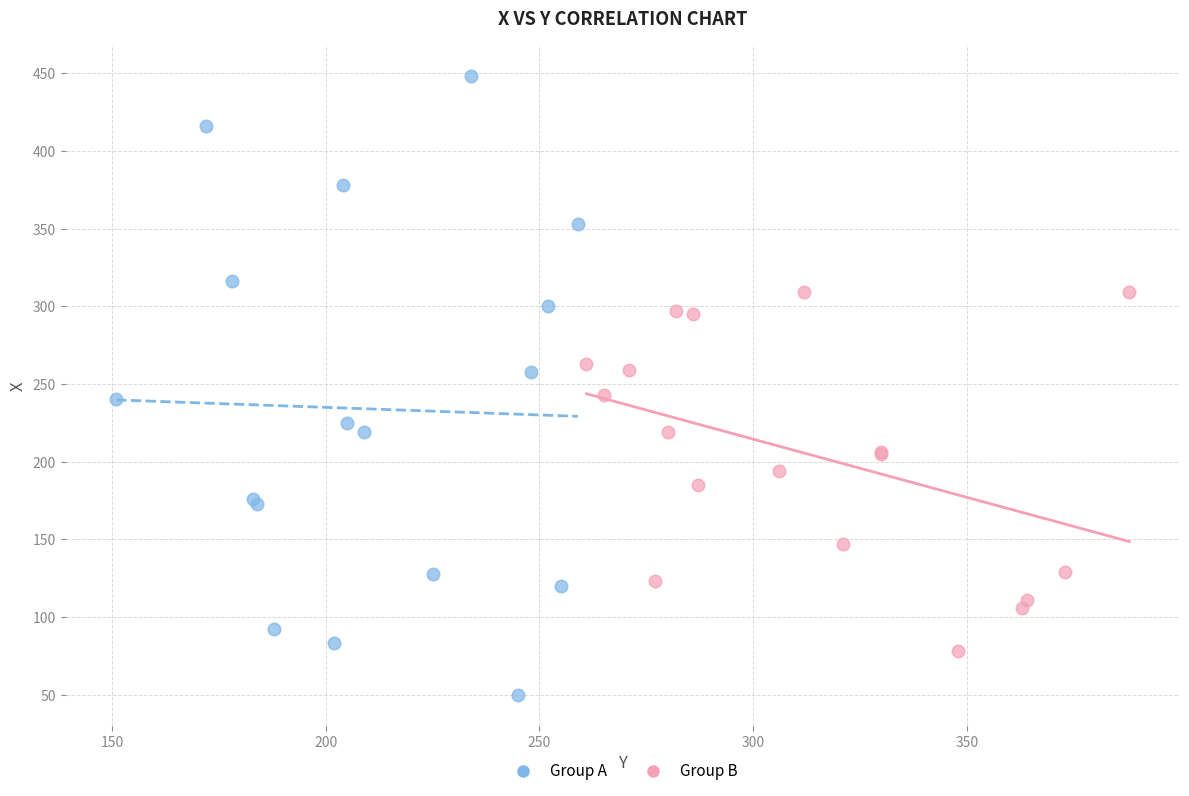

Which series contains the lowest Y value?

Group A